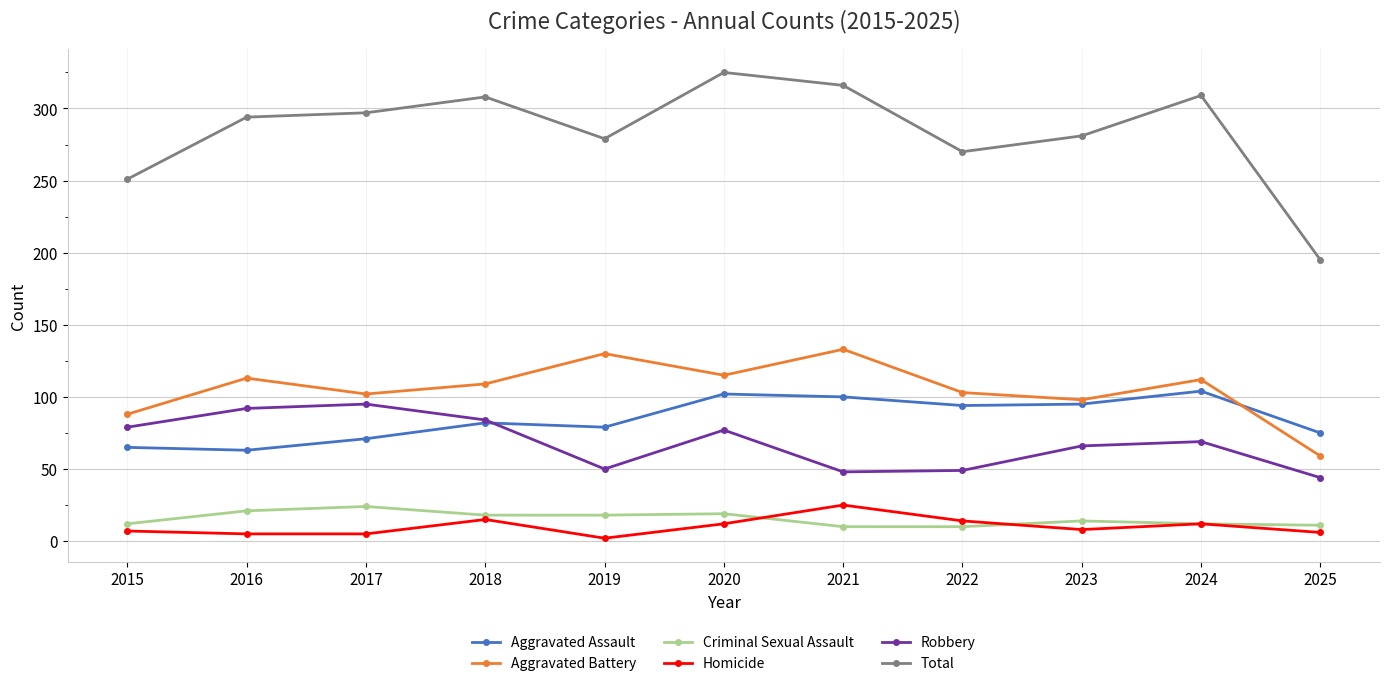

What is the lowest value of the Criminal Sexual Assault series?

10